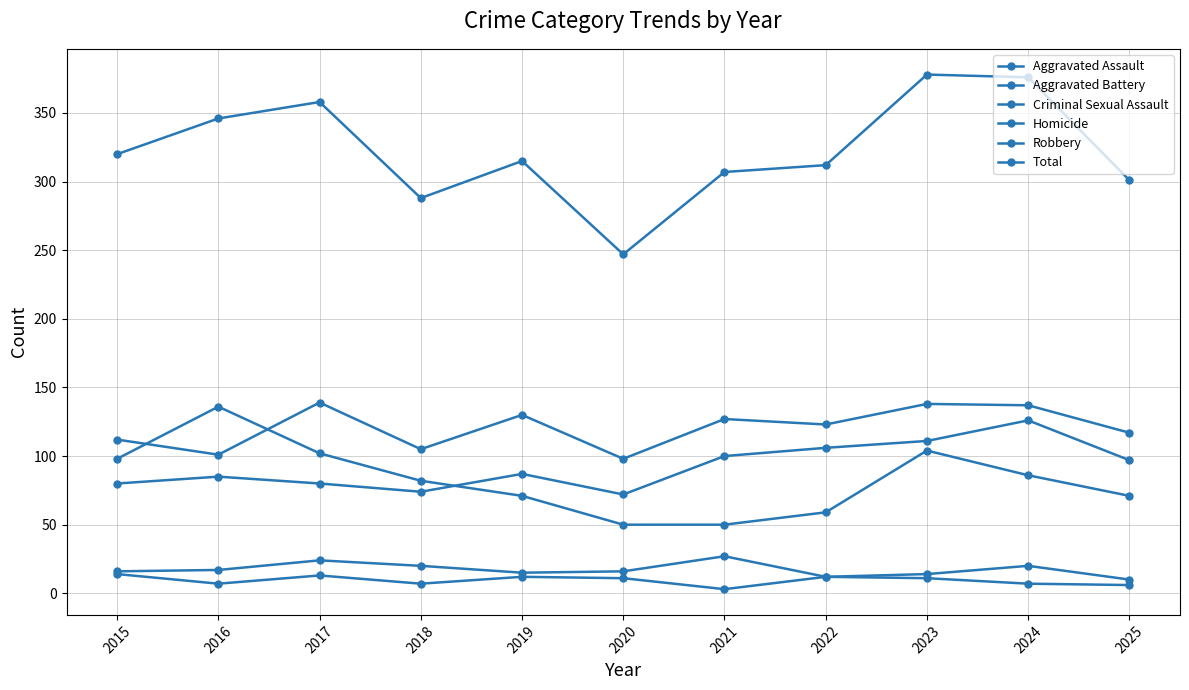

How many categories are shown in the chart?

11